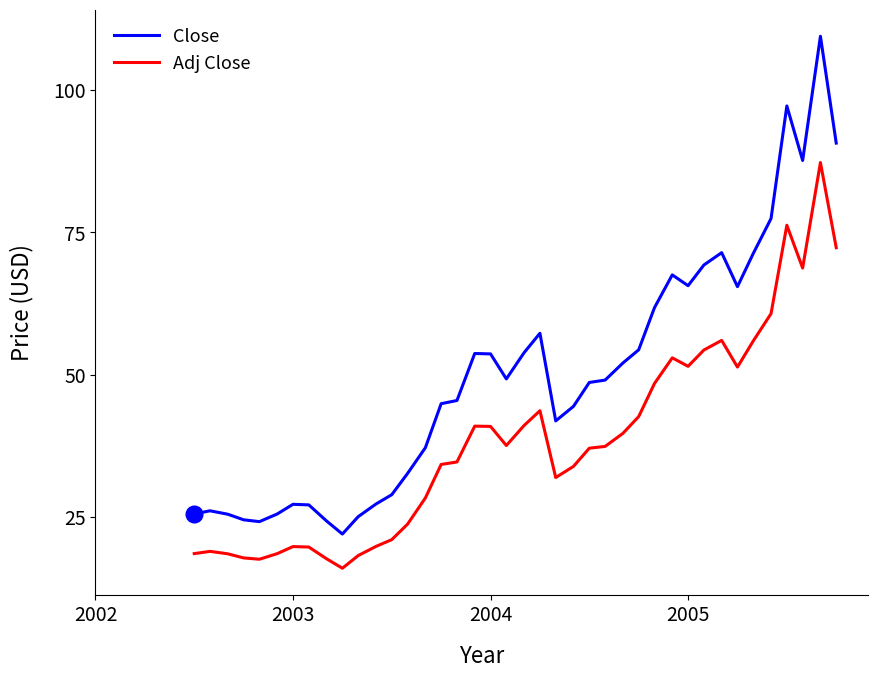

How many lines are shown in the chart?

2